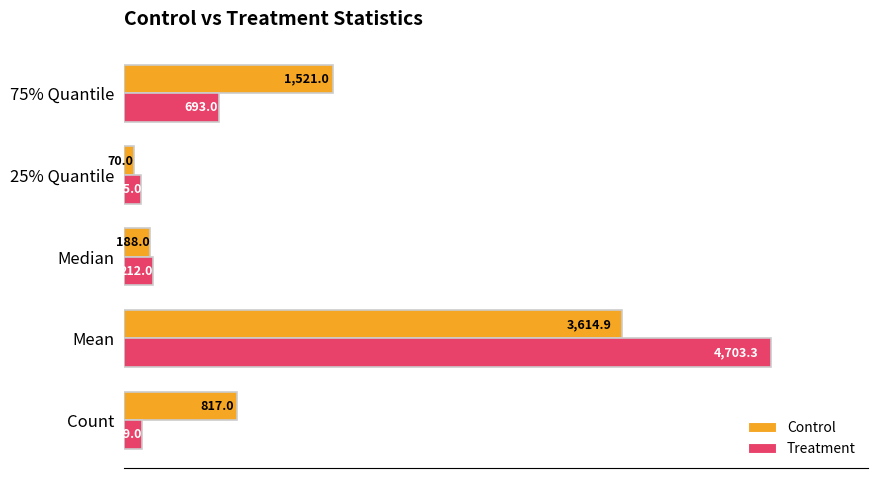

What is the average value of the Control series?

1242.2